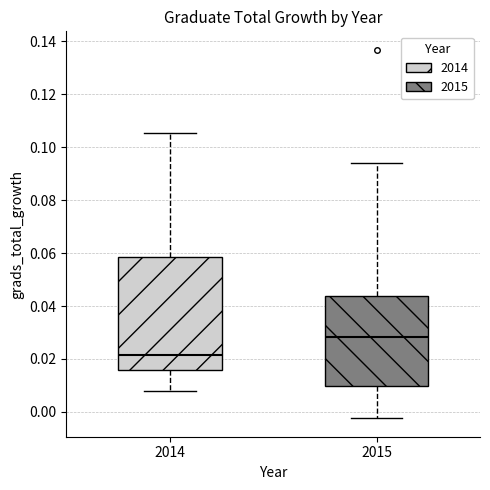

Which box's median line is the lowest?

2014